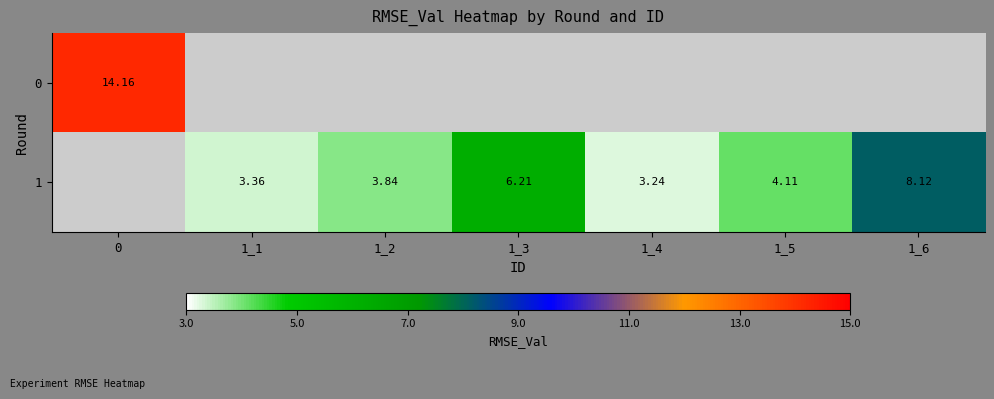

What value does the row_1 series have at 1_5?

4.1